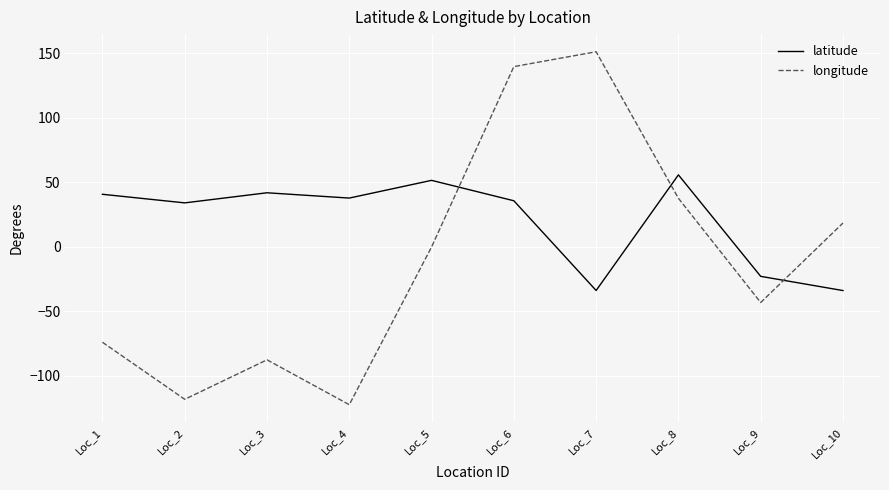

What is the difference between the second highest and second lowest values in the longitude series?

257.9